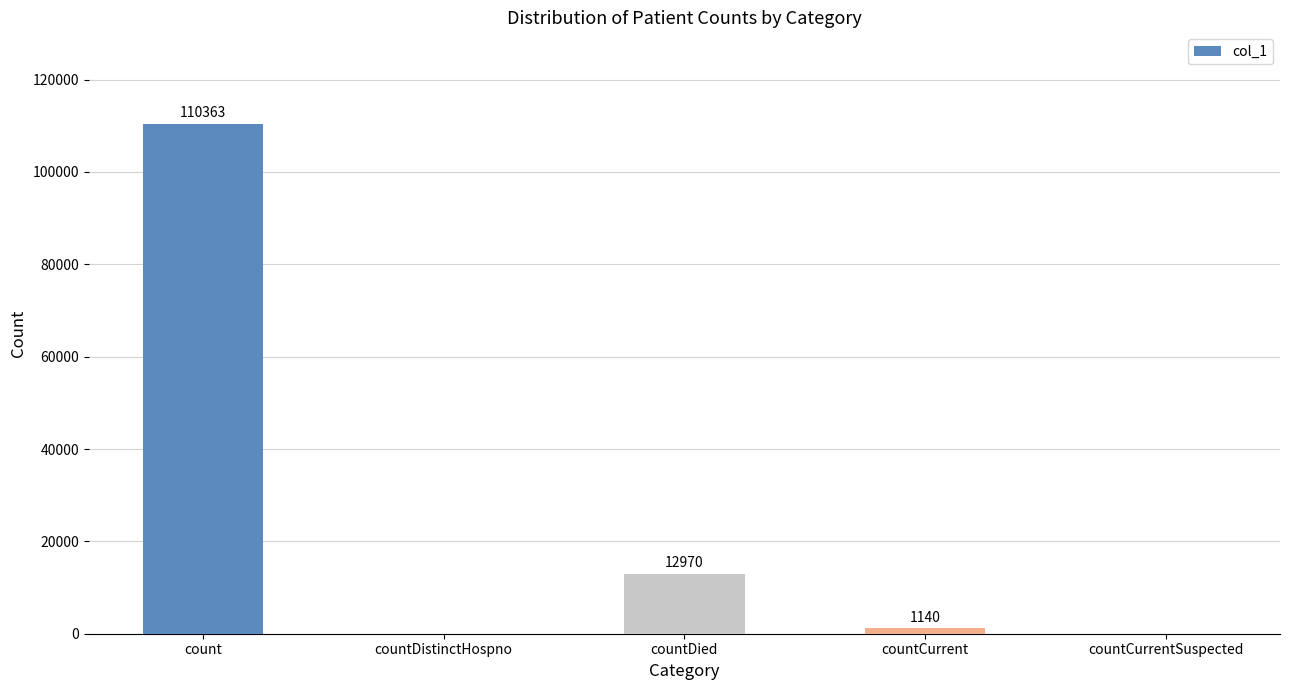

How many values are above zero?

3